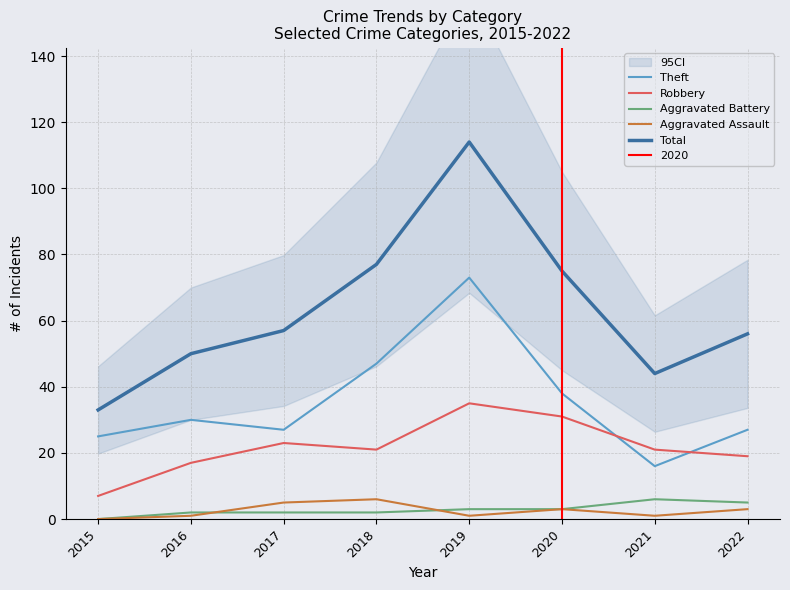

True or false: Aggravated Battery and Theft cross at least once.

False